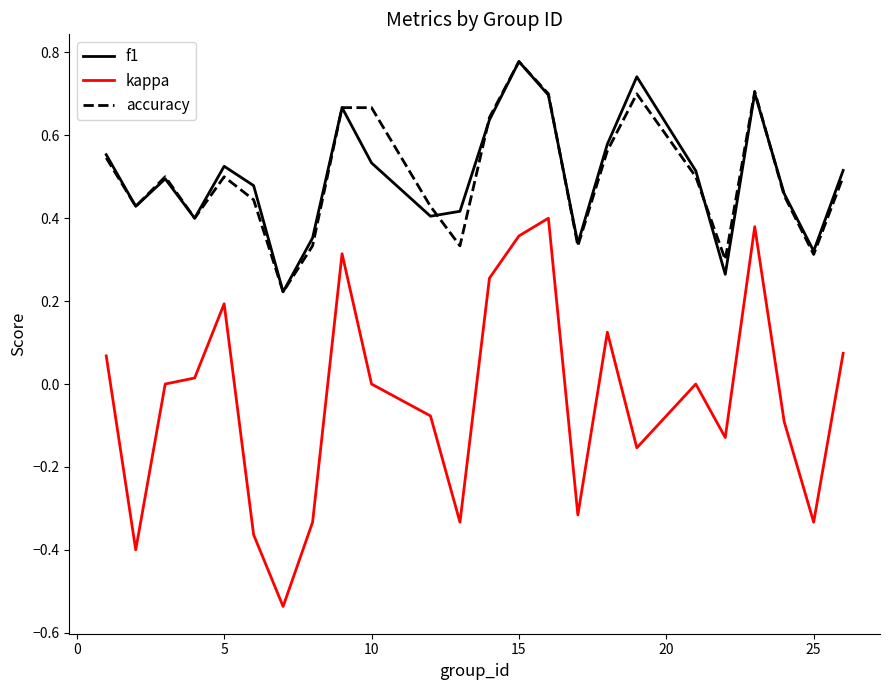

Which series has the widest spread of values?

kappa